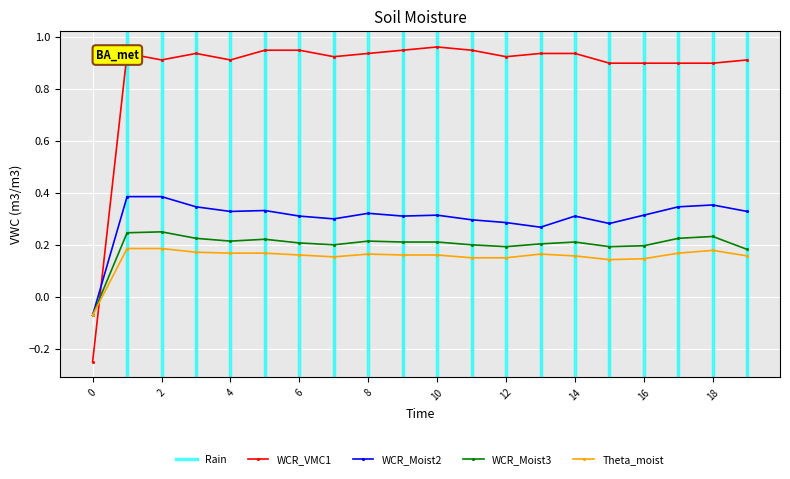

True or false: WCR_Moist3 and WCR_VMC1 cross at least once.

True